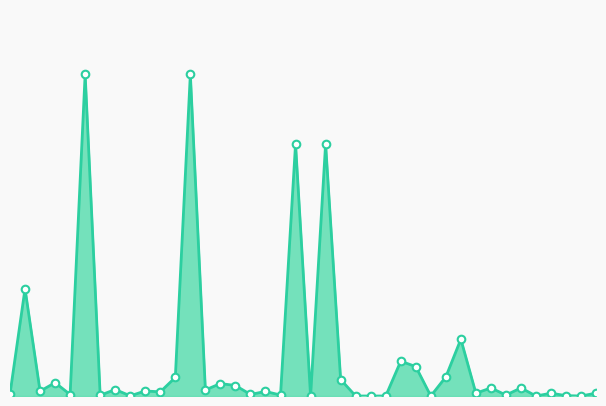

Does the chart have visible grid lines?

No